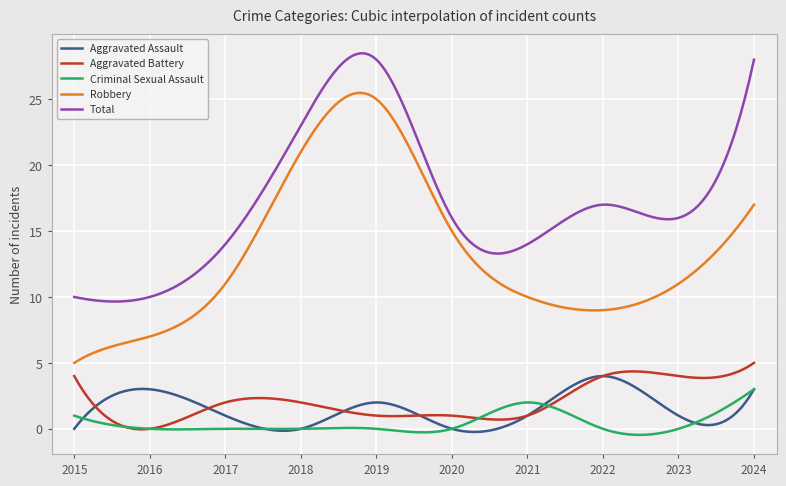

What is the lowest value of the Robbery series?

5.0